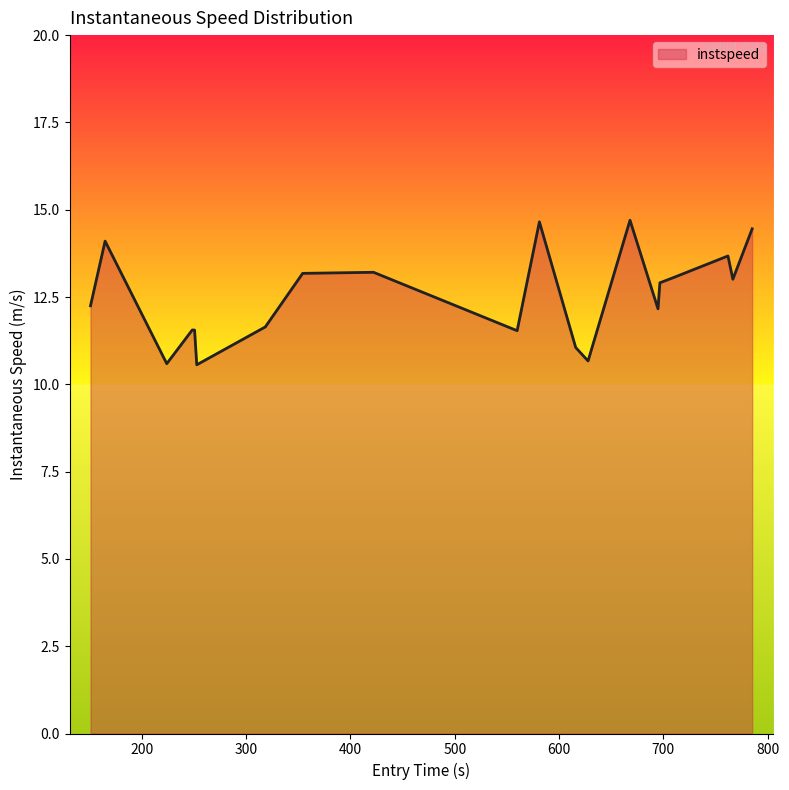

How many values are below 12?

8